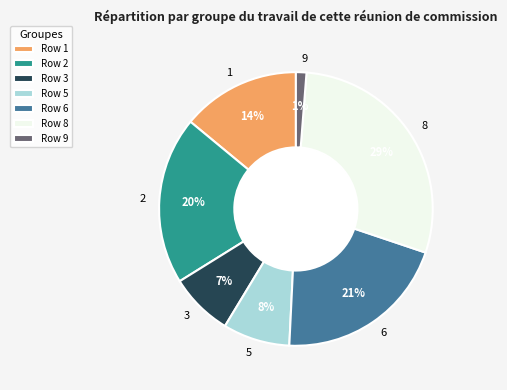

Count the number of slices in the pie.

7